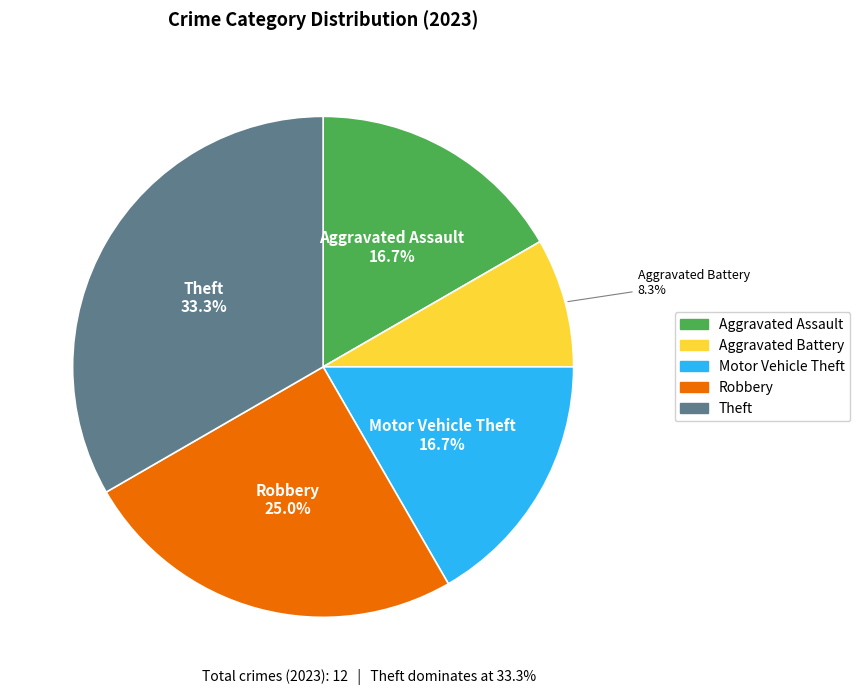

To the nearest percent, what portion does Motor Vehicle Theft represent?

17%